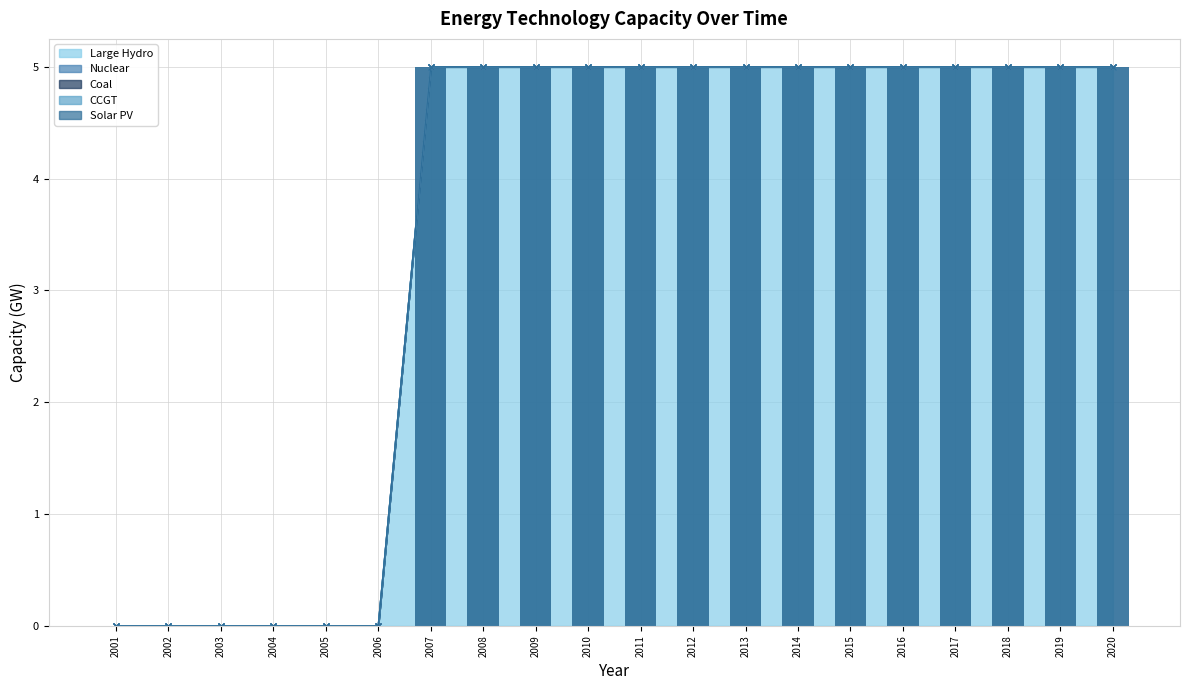

What is the difference between the second highest and minimum values in the Large Hydro series?

5